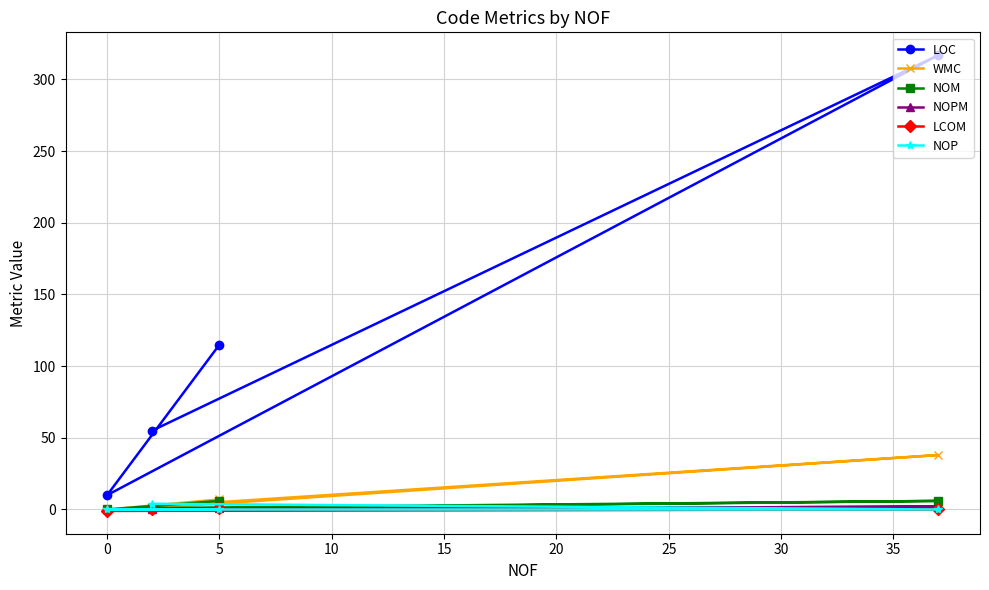

Count the NOM values in the range 1 to 6.

3